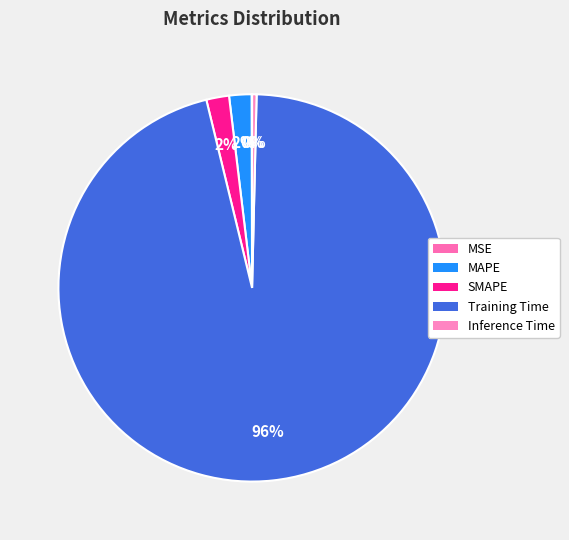

Which category has the biggest portion of the pie?

Training Time